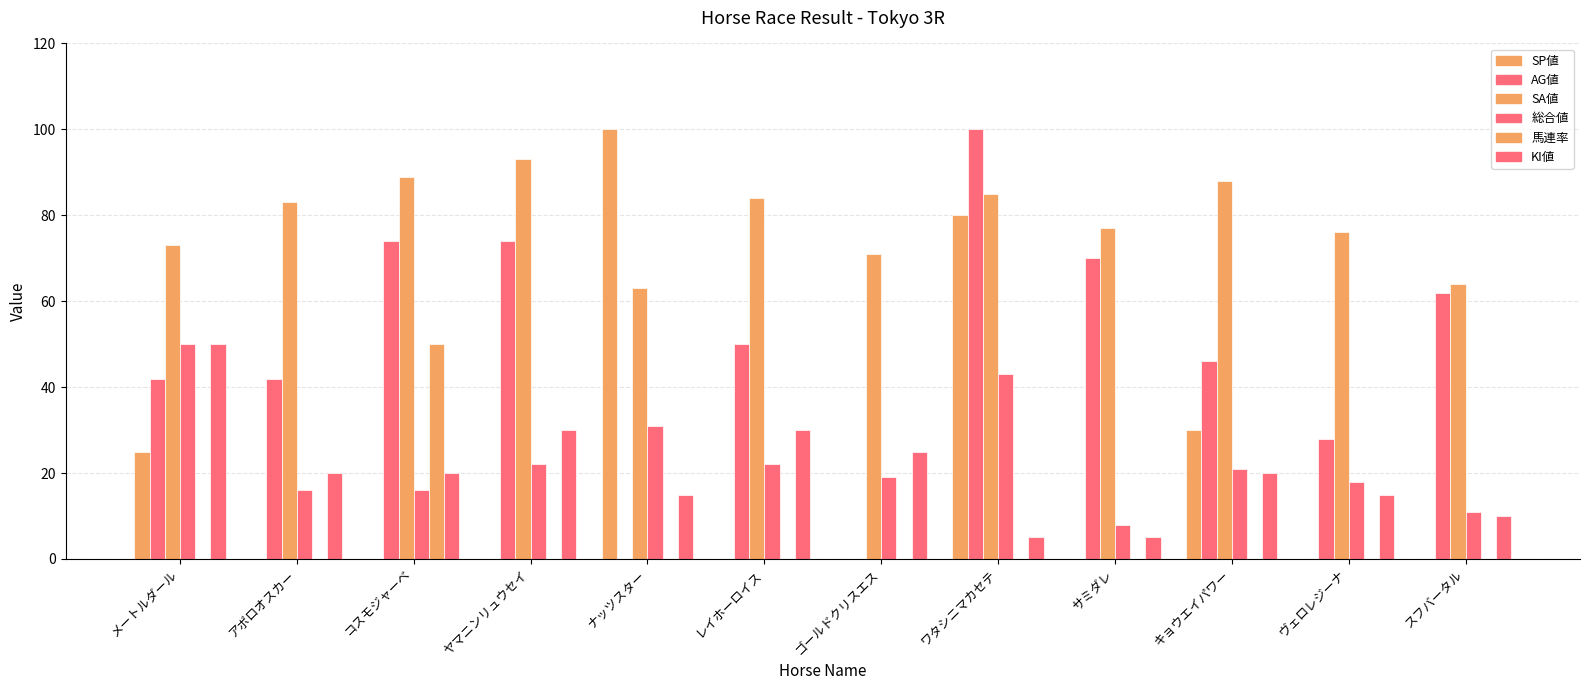

What is the label of the 10th bar from the right?

コスモジャーベ